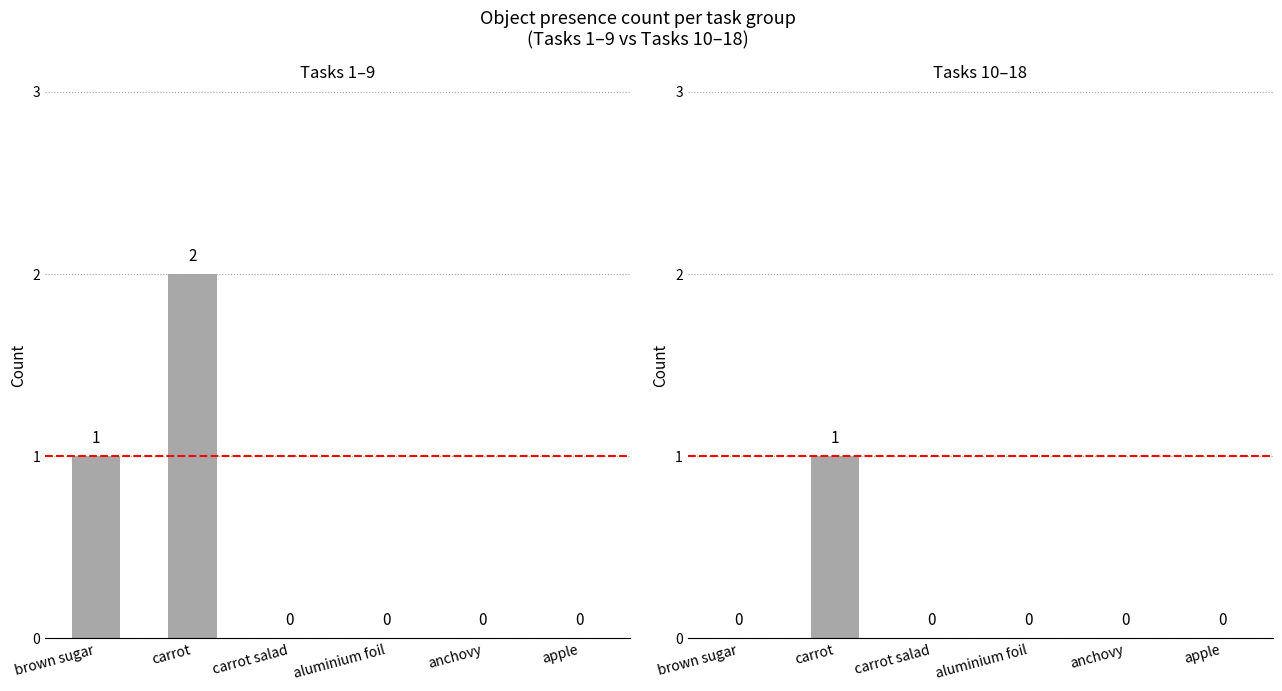

Are the bars horizontal?

No